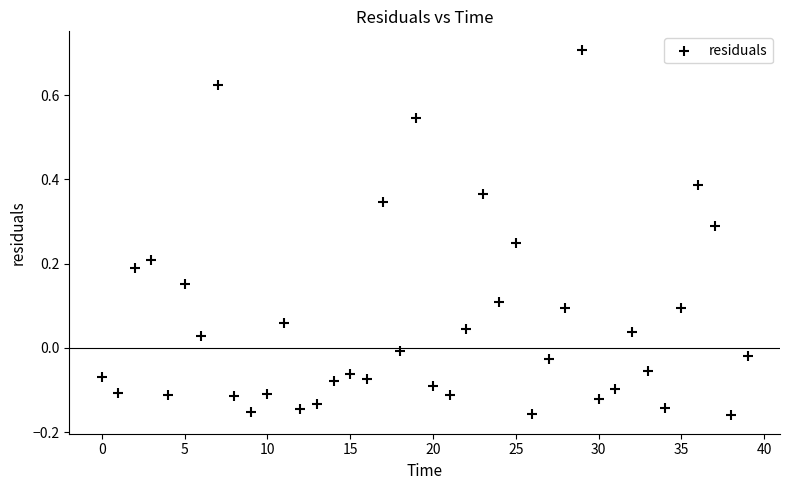

What is the range of Y values (max minus min)?

0.9